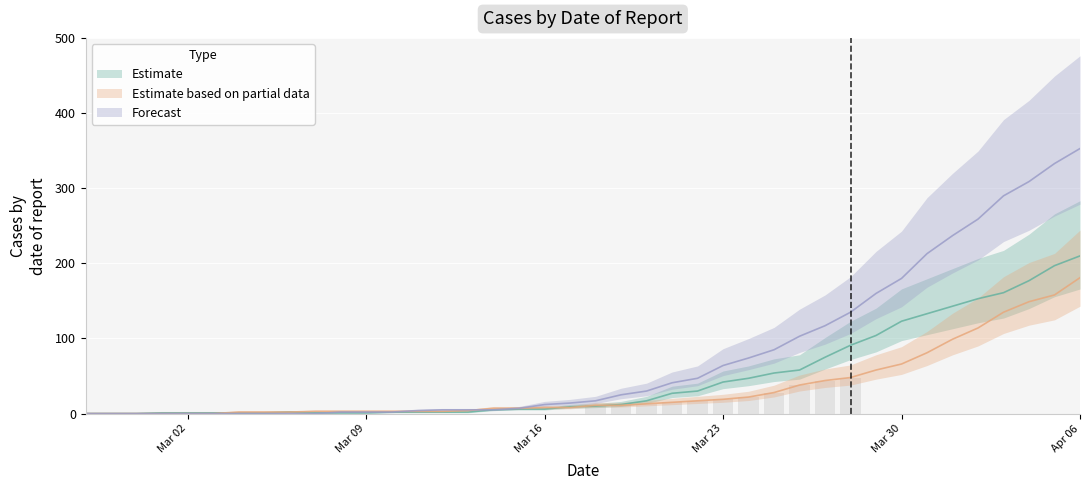

Reading left to right, extract all data points from this chart.

Estimate: 0	0	0	1	1	1	1	1	2	1	1	1	2	2	2	2	5	6	6	9	10	12	17	27	30	42	47	54	58	75	91	104	123	133	143	153	161	177	197	210
Estimate based on partial data: 0	0	0	0	0	0	2	2	2	3	3	3	3	3	3	4	7	7	8	8	11	11	13	15	17	19	22	28	38	44	48	58	66	81	99	114	135	149	158	181
Forecast: 0	0	0	0	0	0	0	0	0	0	2	2	2	4	5	5	5	7	12	14	17	25	30	41	47	64	74	85	103	117	135	160	180	213	237	259	290	309	333	353